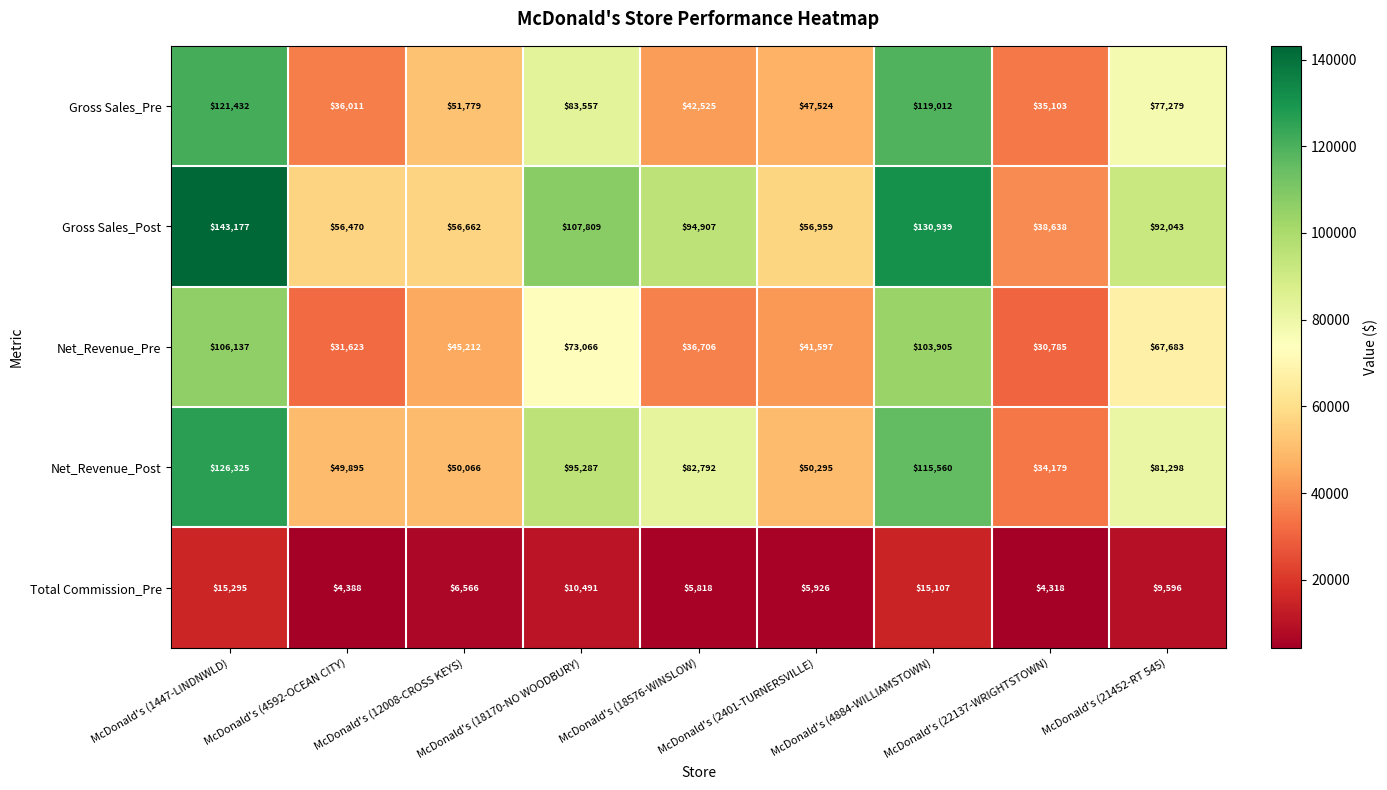

List the series in order of their peak value, lowest first.

Total Commission_Pre, Net_Revenue_Pre, Gross Sales_Pre, Net_Revenue_Post, Gross Sales_Post